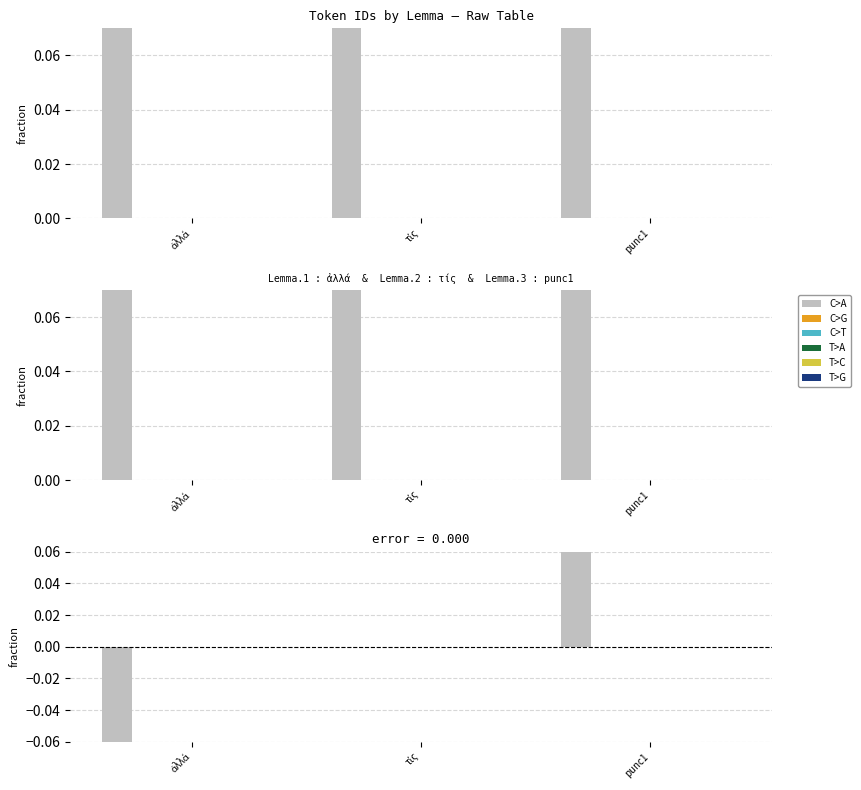

What are all the series names shown in the legend?

C>A, C>G, C>T, T>A, T>C, T>G